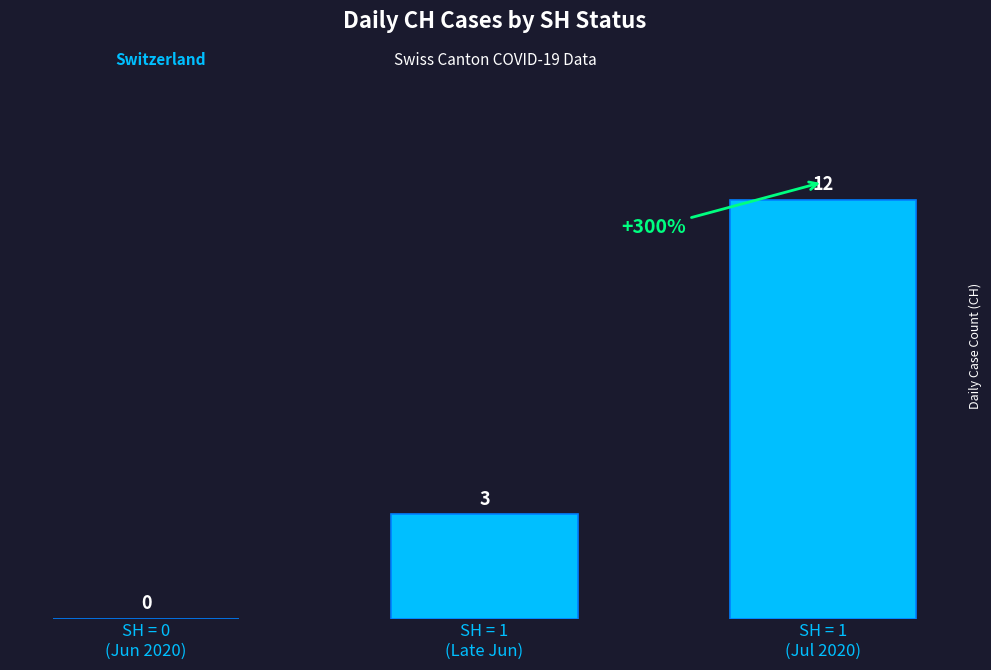

How many values are between 0 and 12?

3